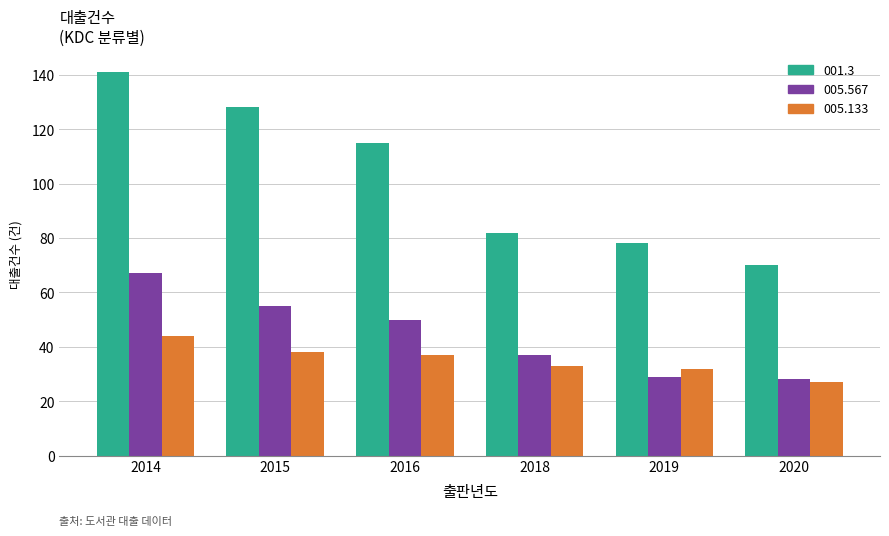

Is the value of 001.3 at 2019 greater than the value of 005.567 at 2018?

Yes